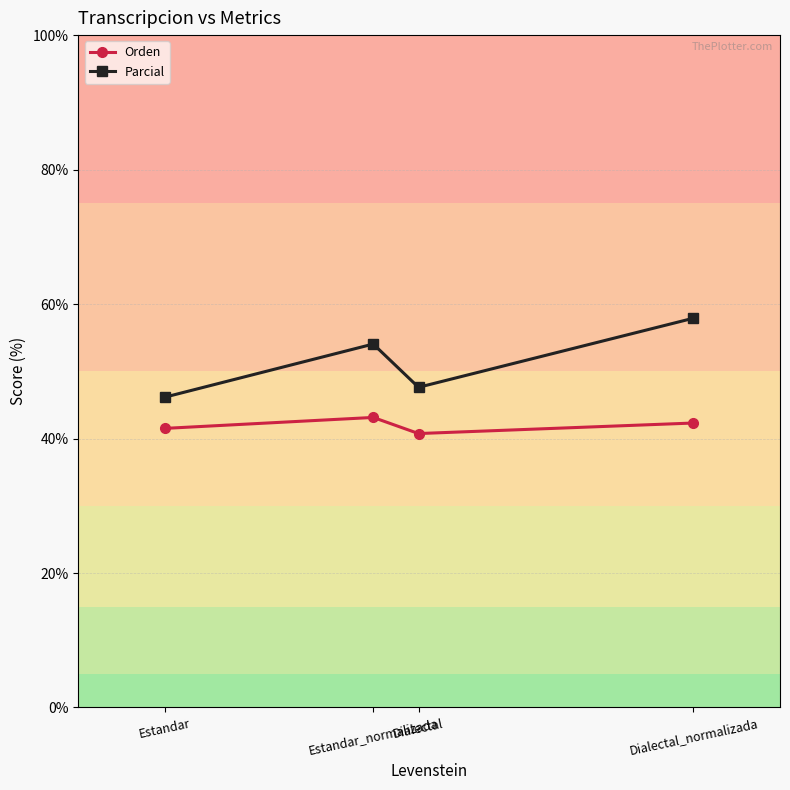

Where is the first local minimum for Orden?

Dialectal